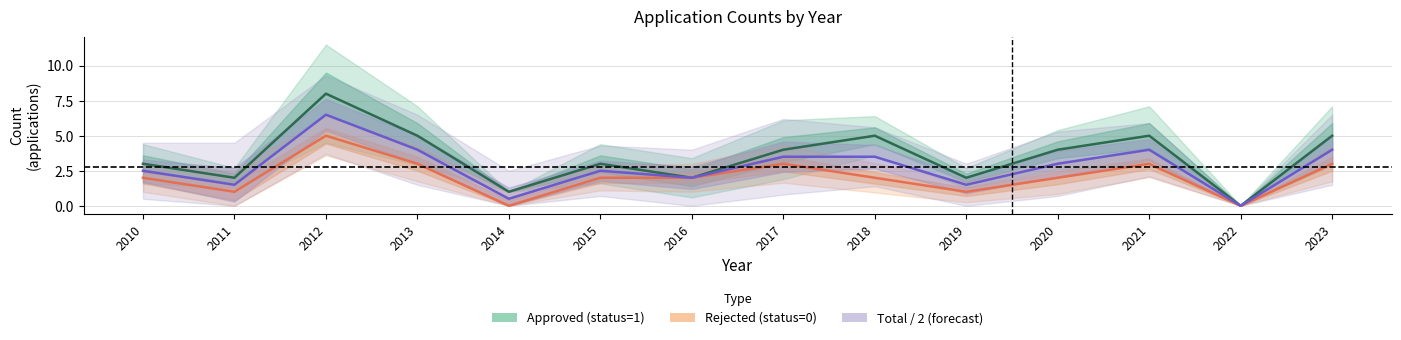

Where is the first local minimum for Approved (status=1)?

2011